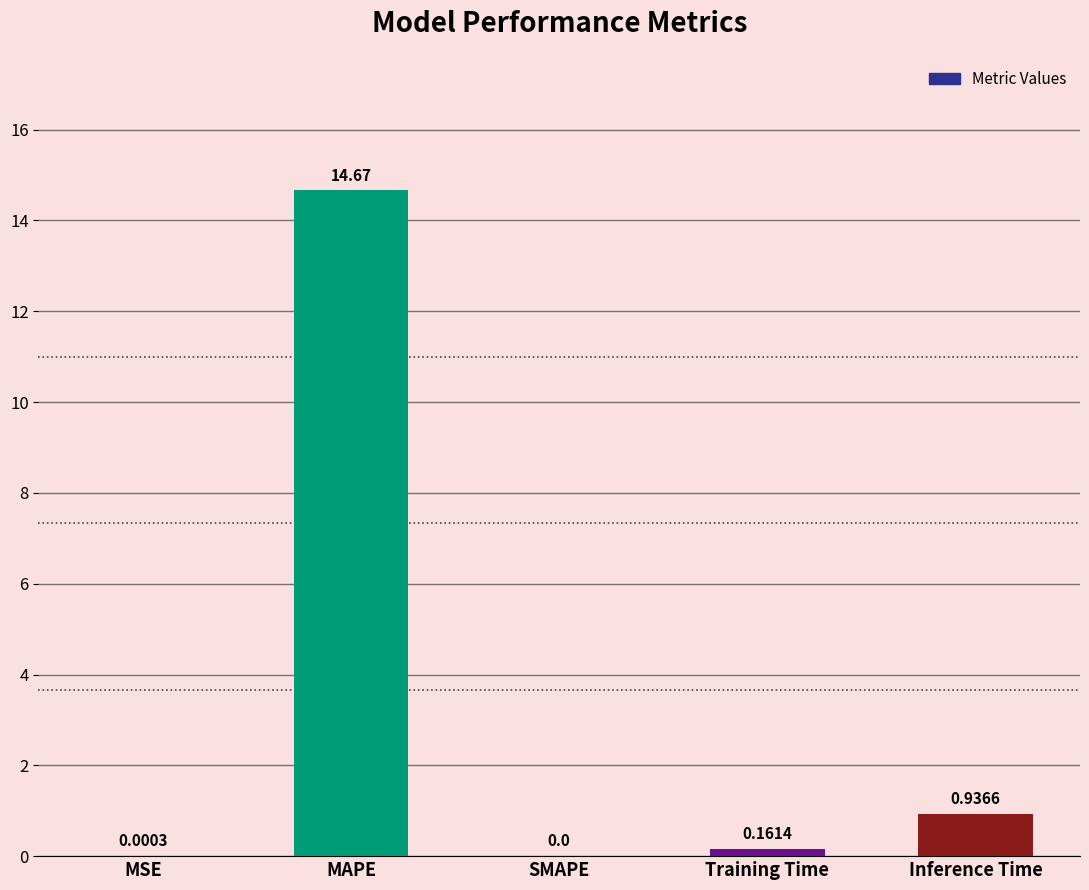

What is the change in value from MAPE to Inference Time?

-13.7